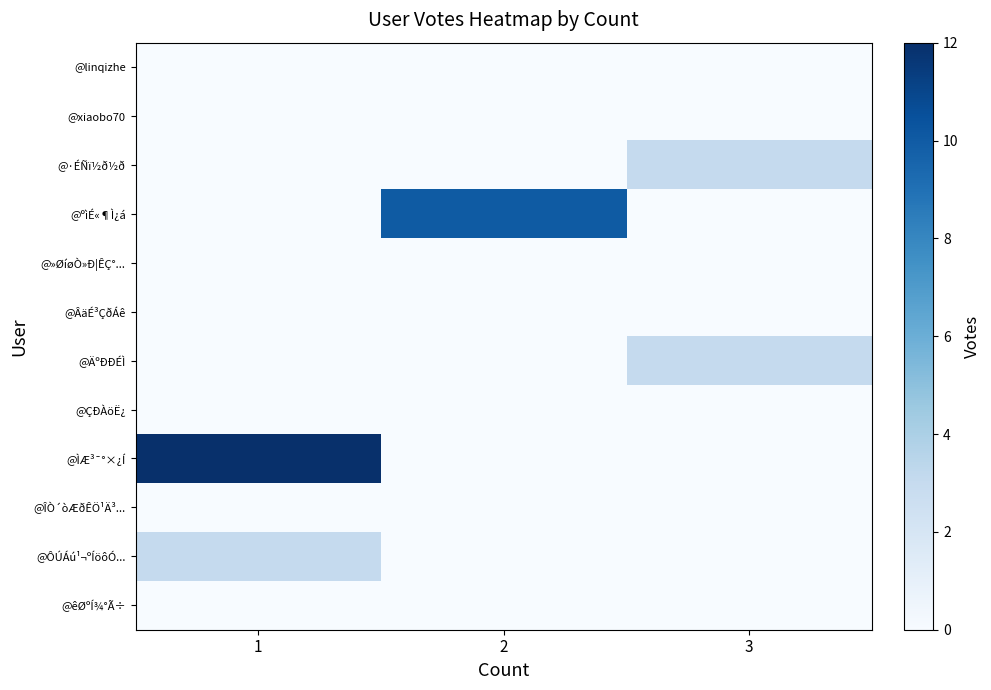

At which category is the sum across all series the highest?

1